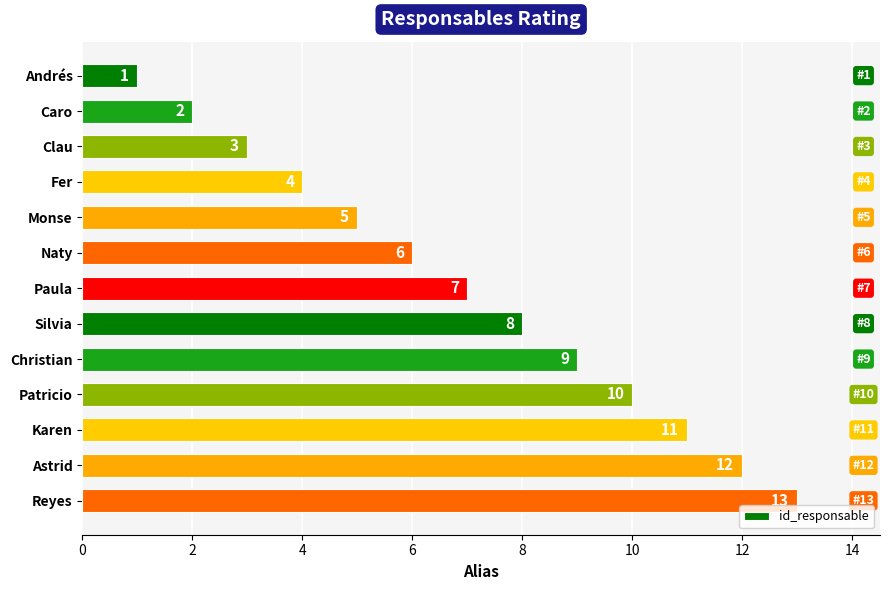

List the labels in order of value, smallest first.

Andrés, Caro, Clau, Fer, Monse, Naty, Paula, Silvia, Christian, Patricio, Karen, Astrid, Reyes